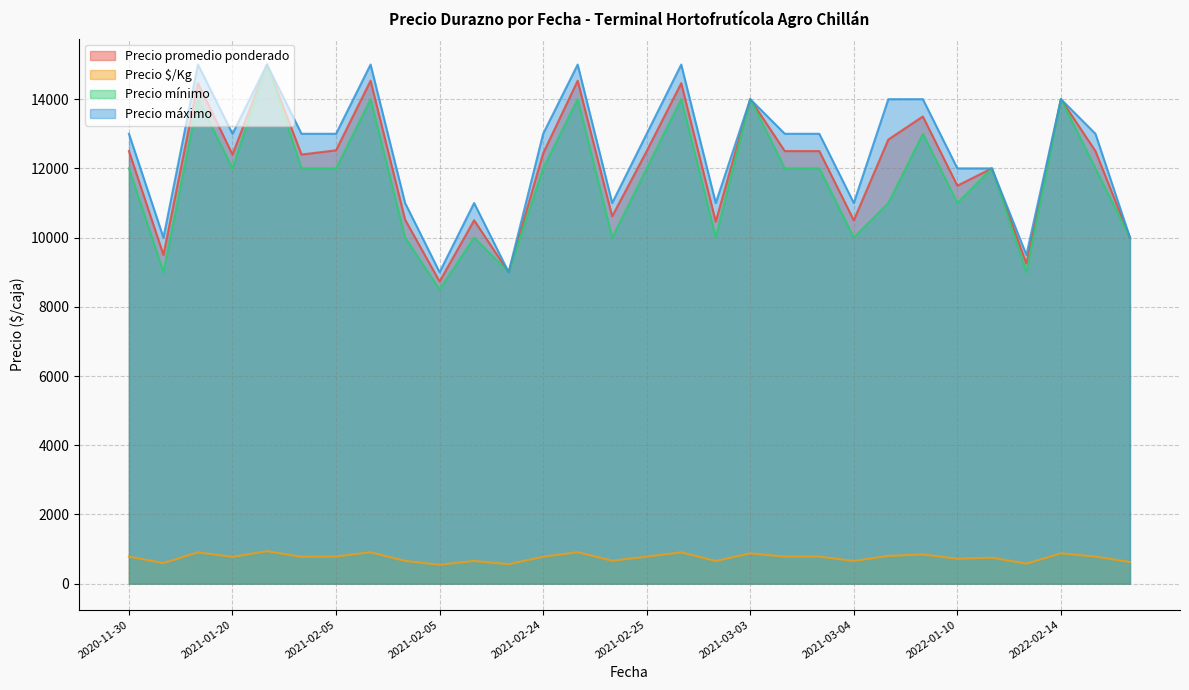

At which label is Precio máximo closest to 12000?

2022-02-08